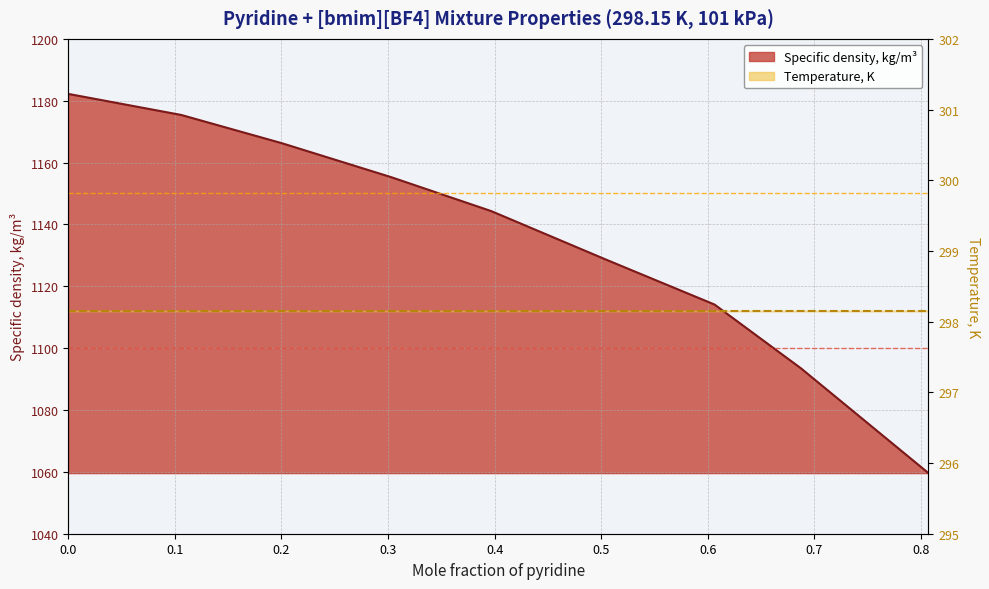

Is it true that the value at 0.3028 is 508.9?

False